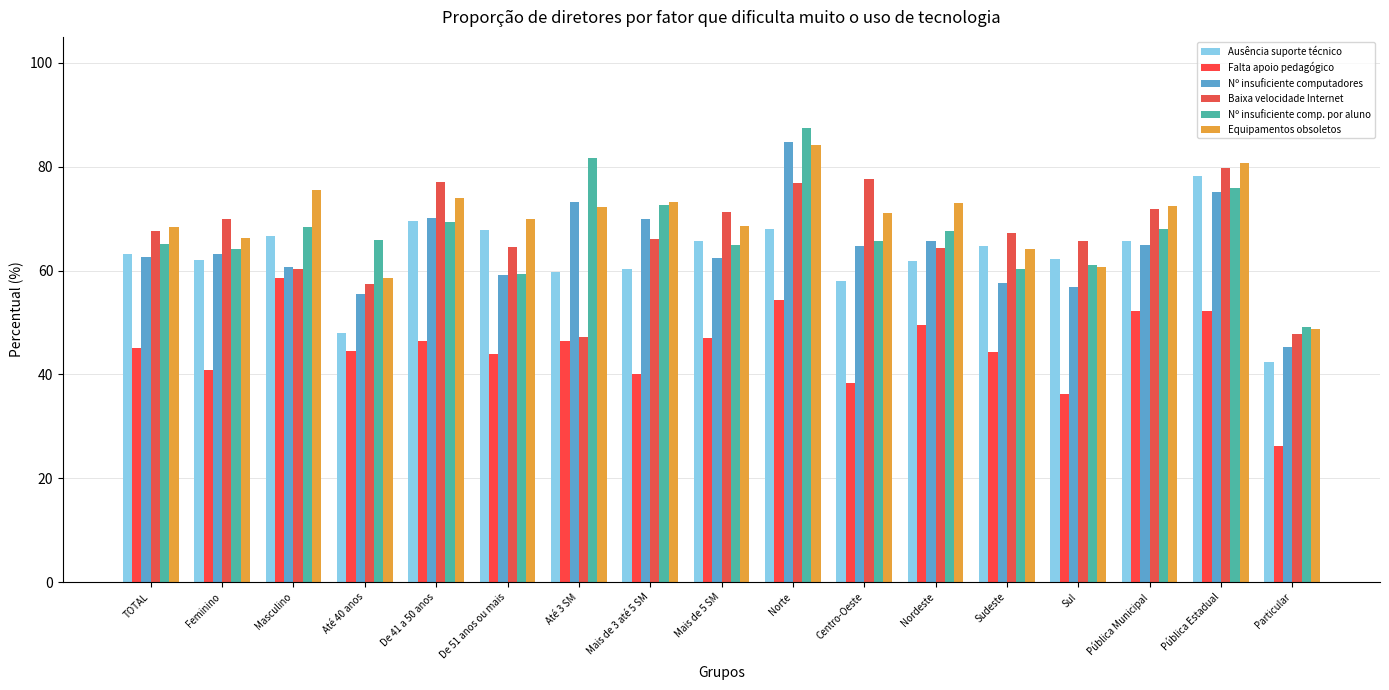

Read the Baixa velocidade Internet value at De 41 a 50 anos.

77.0